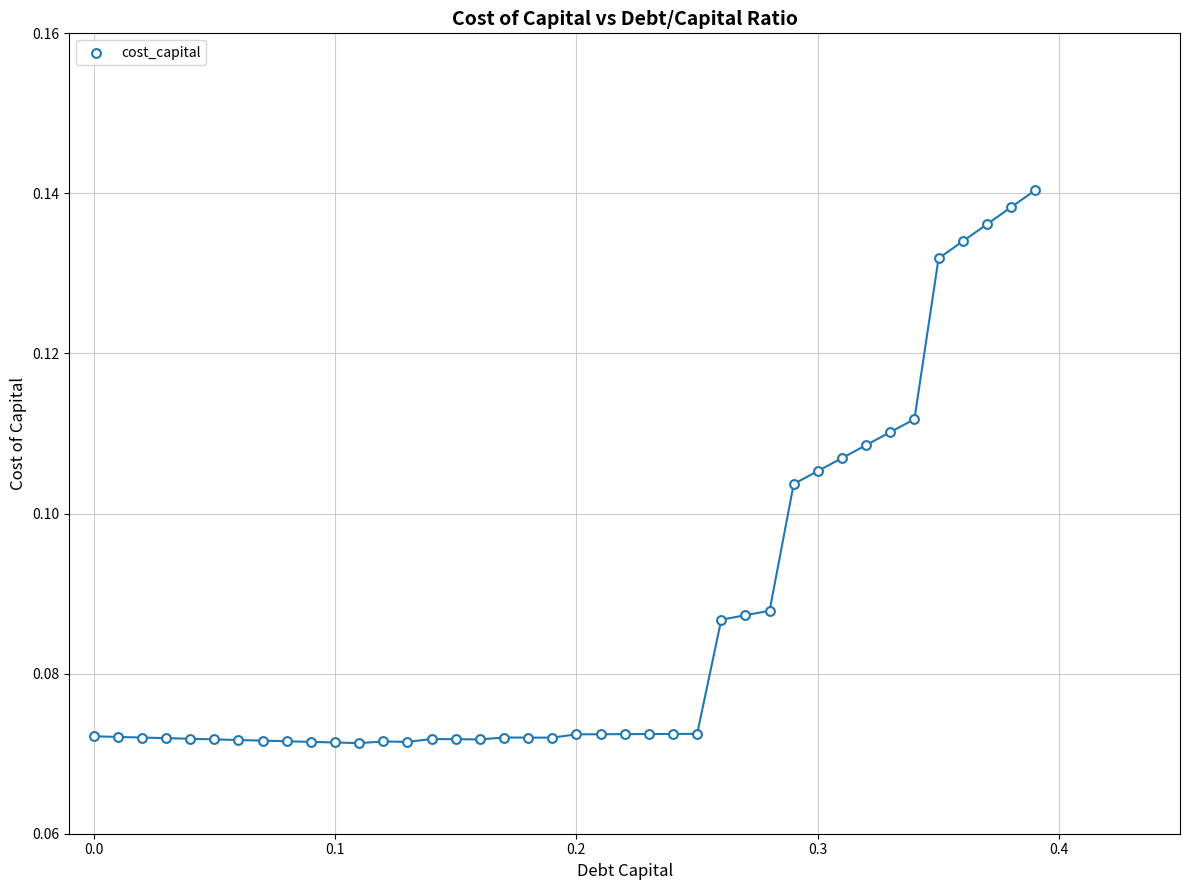

What is the range of X values (max minus min)?

0.4